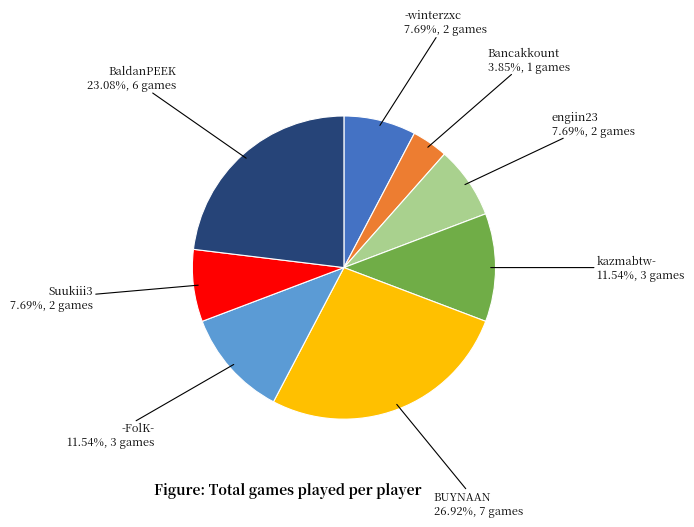

Is there any slice that represents more than half of the pie?

No